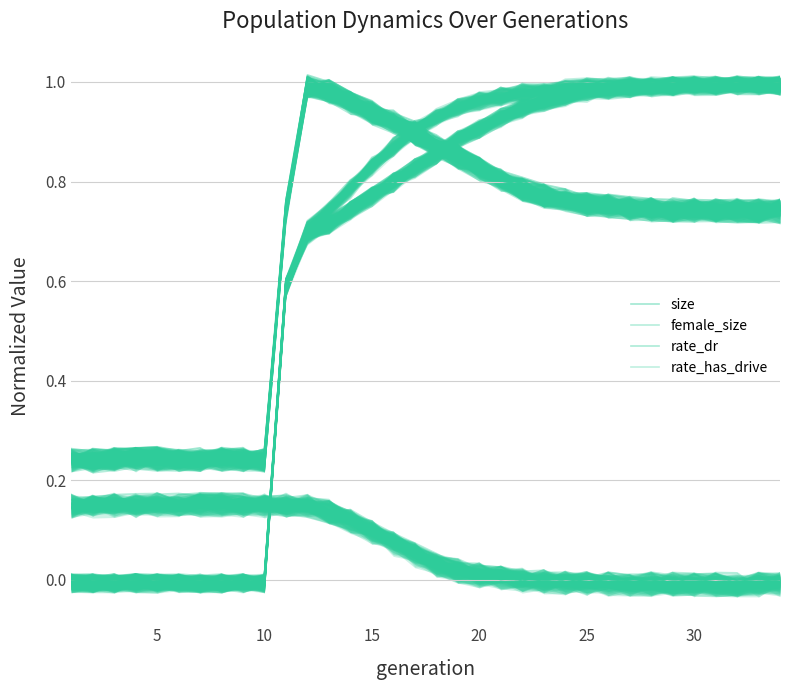

How many values in the female_size series exceed 0?

30